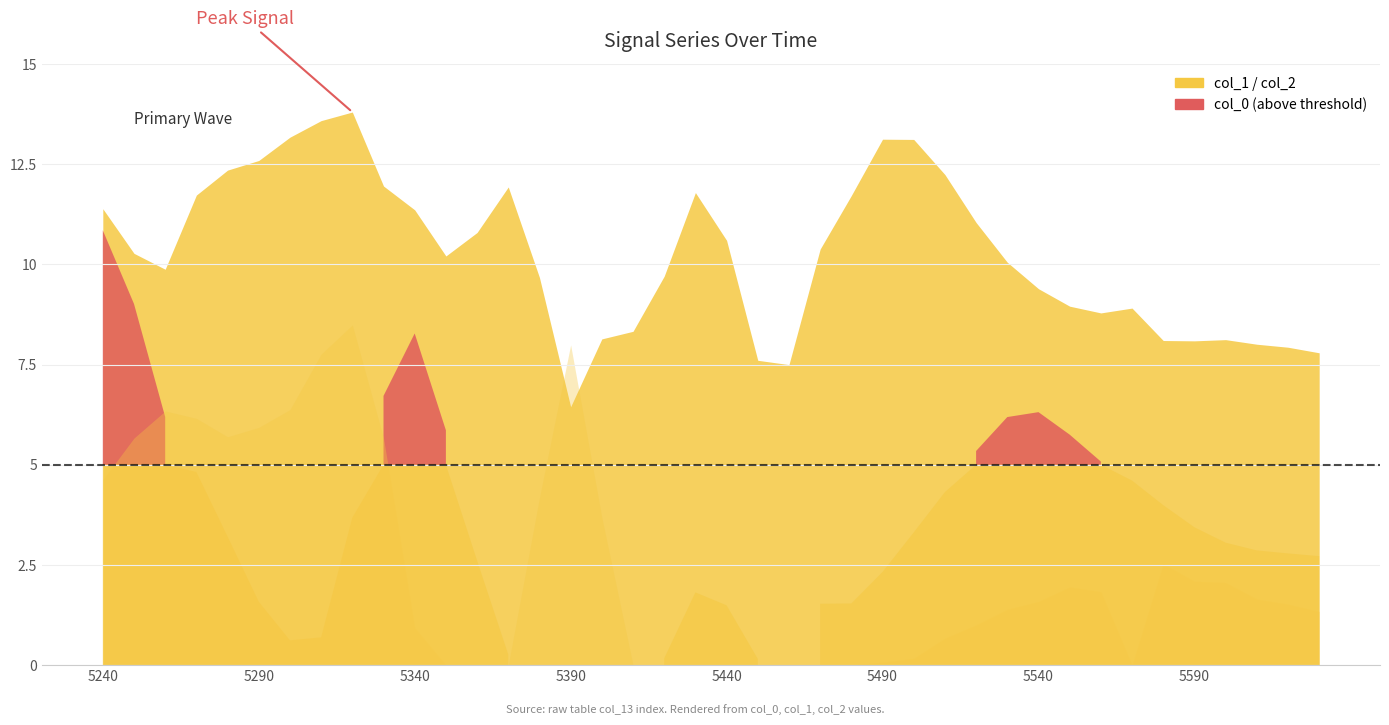

Reading left to right, extract all data points from this chart.

col_0: 5240=10.8	5250=9.0	5260=6.2	5270=4.8	5280=3.2	5290=1.6	5300=0.6	5310=0.7	5320=3.7	5330=6.7	5340=8.3	5350=5.9	5360=2.6	5370=0.3	5380=-3.4	5390=-5.7	5400=-2.5	5410=-0.6	5420=0.2	5430=1.8	5440=1.5	5450=0.2	5460=-0.3	5470=1.5	5480=1.5	5490=2.3	5500=3.3	5510=4.3	5520=5.3	5530=6.2	5540=6.3	5550=5.8	5560=5.1	5570=4.6	5580=4.0	5590=3.4	5600=3.1	5610=2.9	5620=2.8	5630=2.7
col_1: 5240=11.4	5250=10.3	5260=9.9	5270=11.7	5280=12.3	5290=12.6	5300=13.2	5310=13.6	5320=13.8	5330=12.0	5340=11.4	5350=10.2	5360=10.8	5370=11.9	5380=9.7	5390=6.4	5400=8.1	5410=8.3	5420=9.7	5430=11.8	5440=10.6	5450=7.6	5460=7.5	5470=10.4	5480=11.7	5490=13.1	5500=13.1	5510=12.2	5520=11.0	5530=10.1	5540=9.4	5550=9.0	5560=8.8	5570=8.9	5580=8.1	5590=8.1	5600=8.1	5610=8.0	5620=7.9	5630=7.8
col_2: 5240=4.6	5250=5.7	5260=6.3	5270=6.2	5280=5.7	5290=5.9	5300=6.4	5310=7.8	5320=8.5	5330=5.7	5340=0.9	5350=-4.1	5360=-5.3	5370=-4.0	5380=4.2	5390=8.0	5400=3.7	5410=-2.2	5420=-6.1	5430=-6.4	5440=-4.8	5450=-2.0	5460=-2.2	5470=-2.2	5480=-0.3	5490=0.1	5500=0.2	5510=0.7	5520=1.0	5530=1.4	5540=1.6	5550=1.9	5560=1.8	5570=-0.0	5580=2.5	5590=2.1	5600=2.1	5610=1.6	5620=1.5	5630=1.3